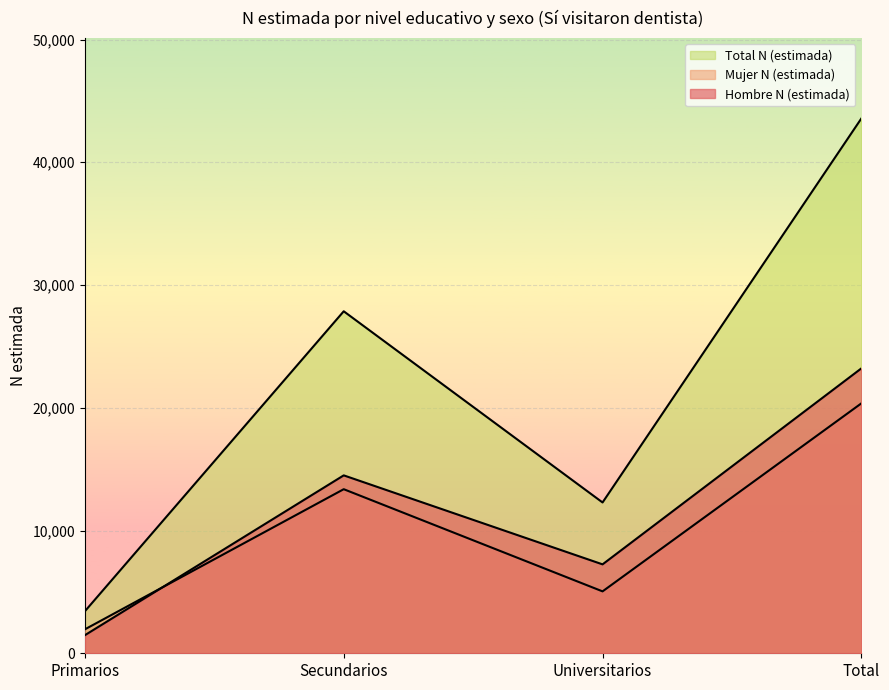

Which has a higher value, Universitarios or Primarios?

Universitarios